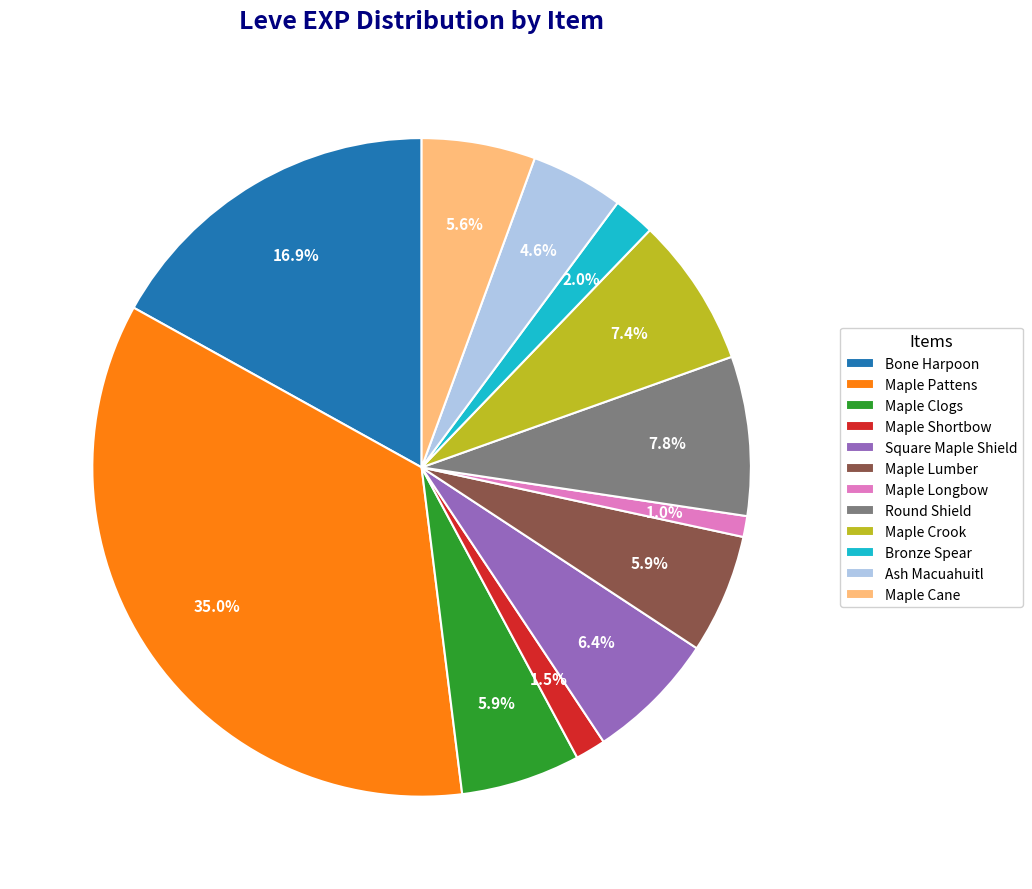

Which category has the biggest portion of the pie?

Maple Pattens